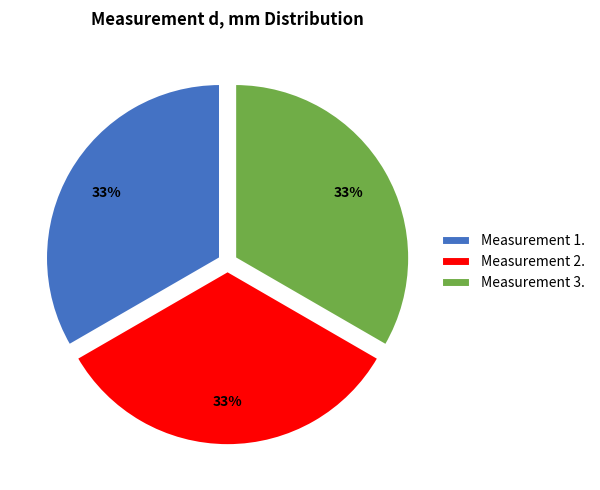

Count the number of slices in the pie.

3